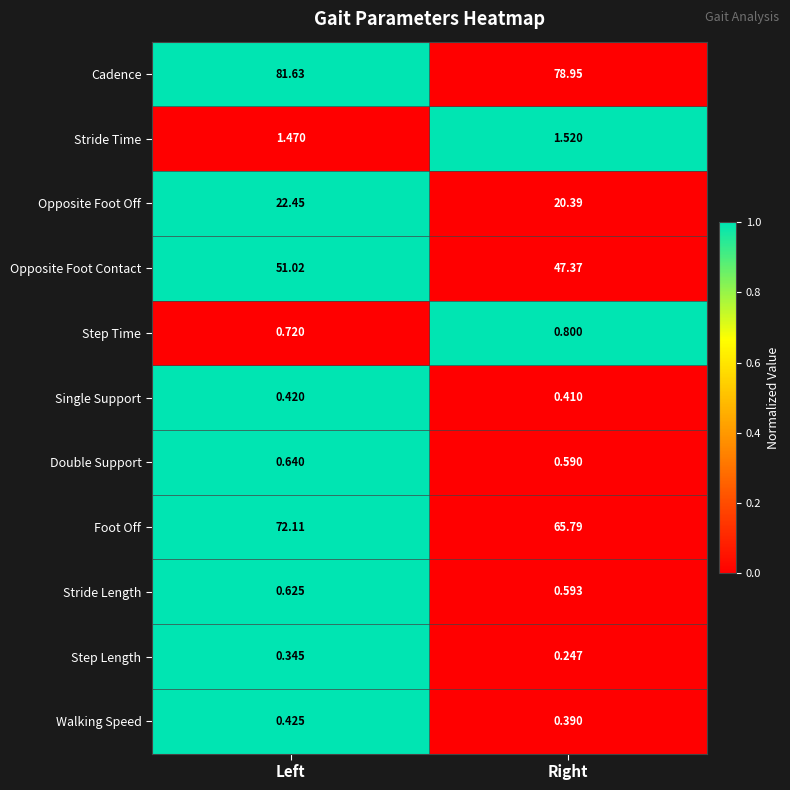

Which series has the widest spread of values?

Foot Off